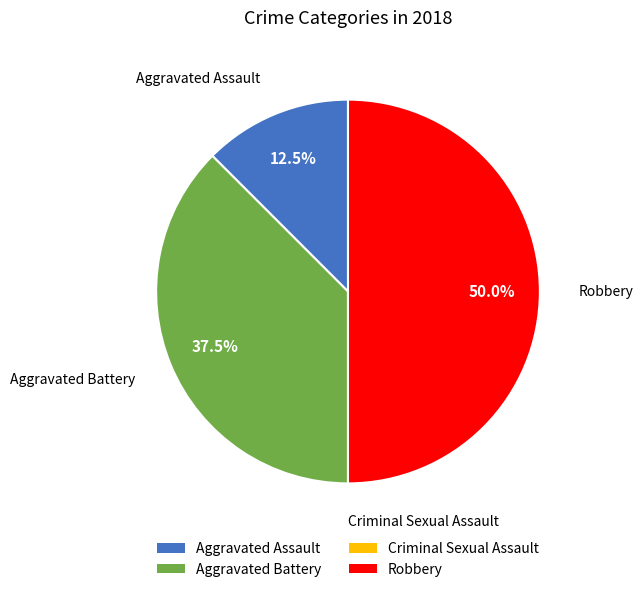

Which category has the biggest portion of the pie?

Robbery